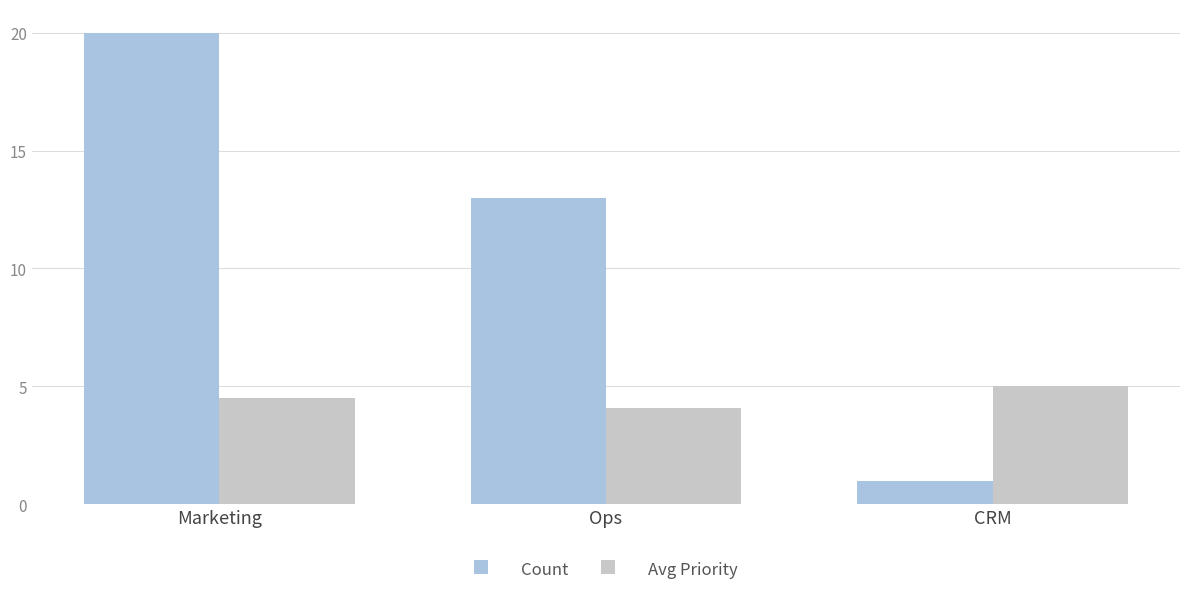

What are all the series names shown in the legend?

Count, Avg Priority